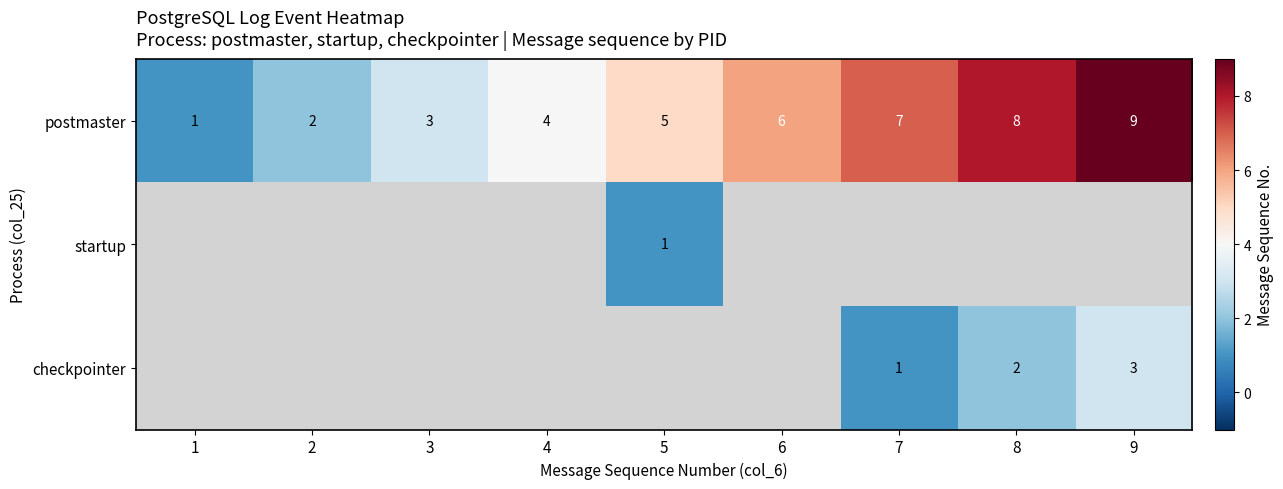

True or false: checkpointer has a value of 0.5 at 7.

False